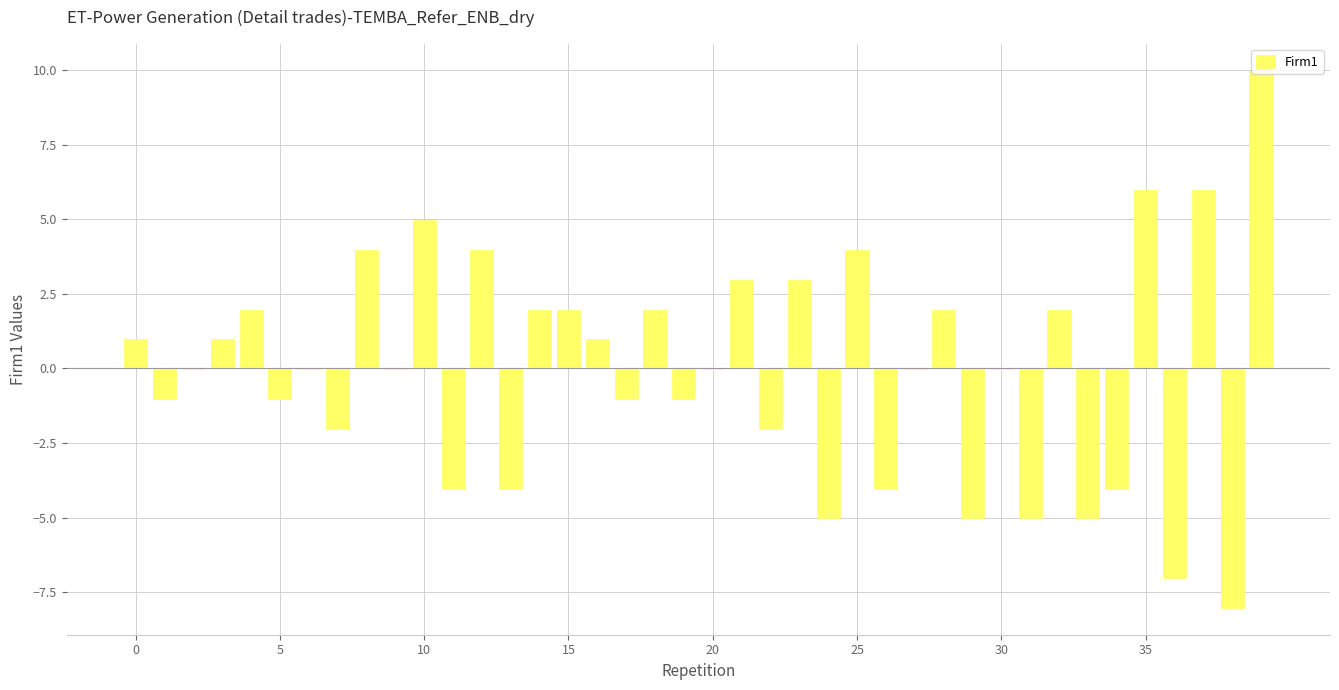

What is the maximum value shown in the chart?

10.0